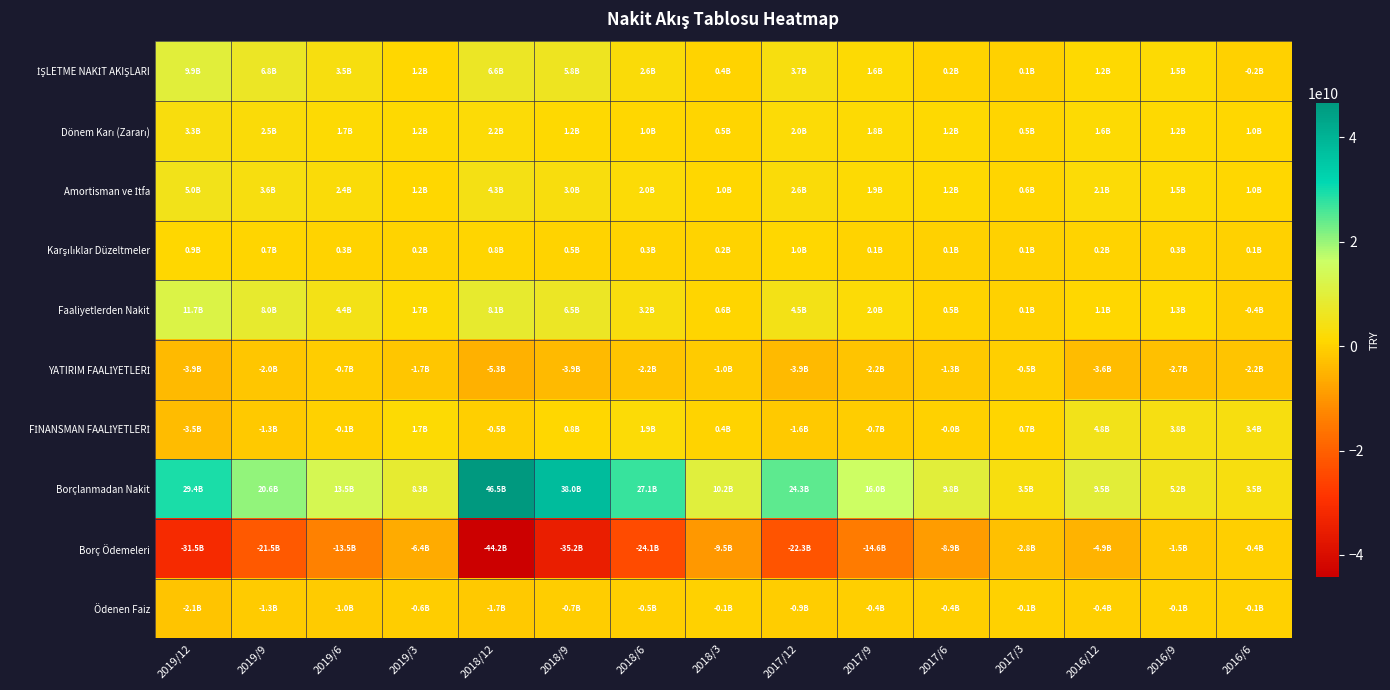

What is the smallest value displayed?

-44178439000